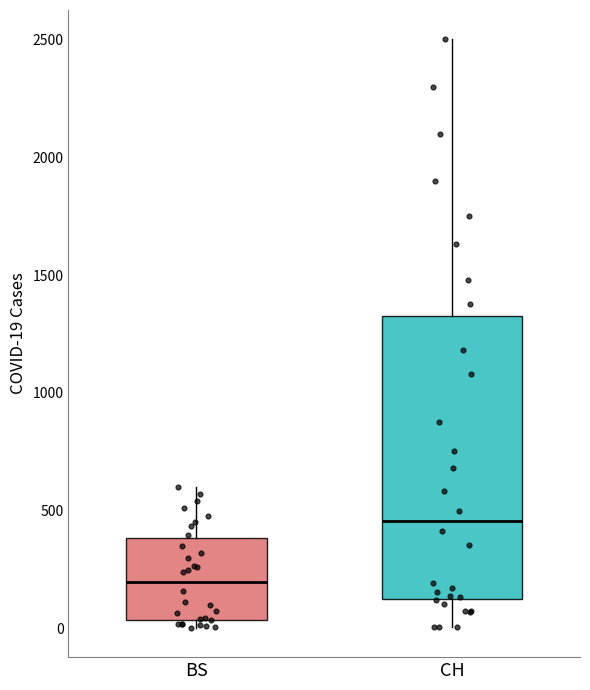

Which box is the tallest, from its lower edge to its upper edge?

CH